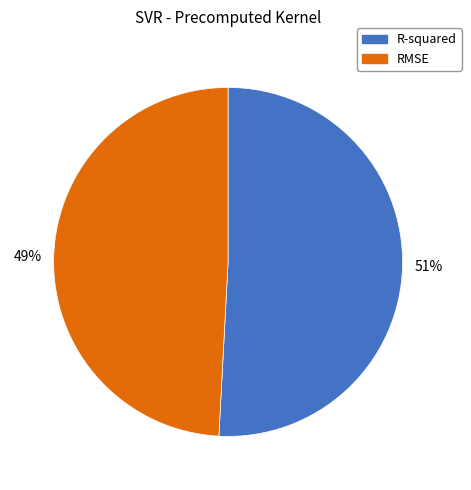

What is the largest slice in the pie chart?

R-squared